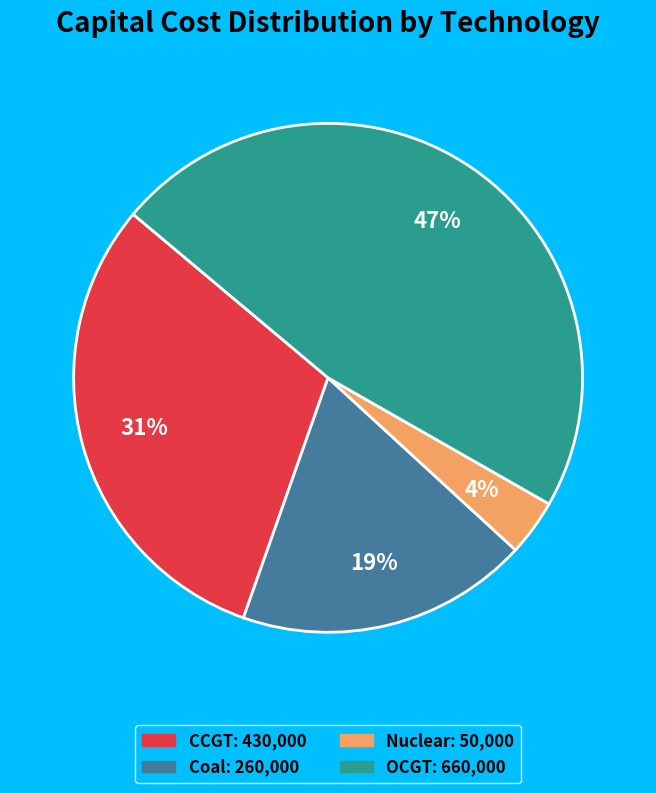

Is there any slice that represents more than half of the pie?

No